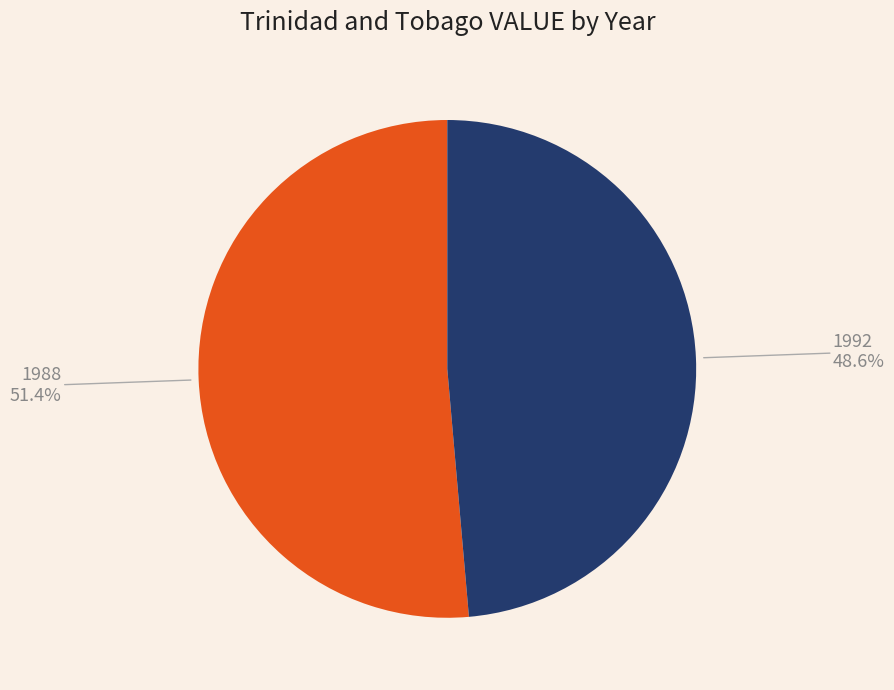

Count the number of slices in the pie.

2